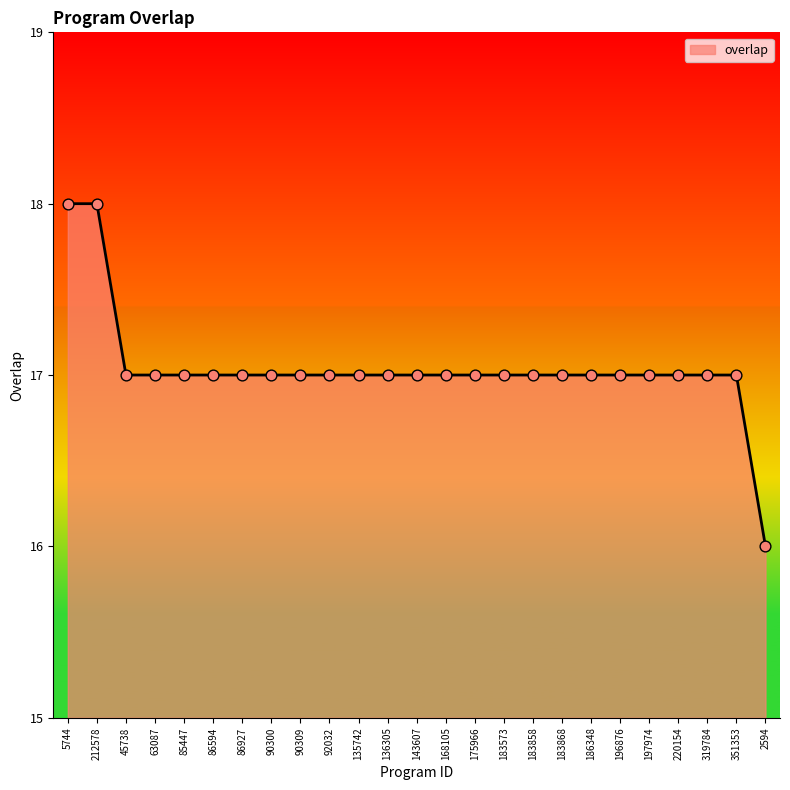

What is the ratio of the value at 220154 to the value at 319784?

1.0